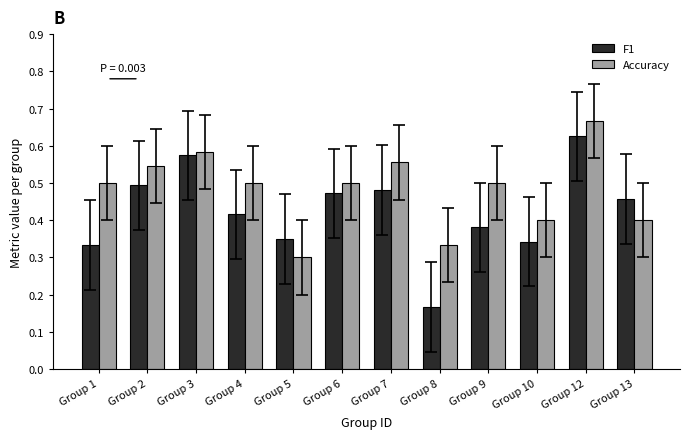

The value of F1 at Group 1 is 0.3. True or false?

True